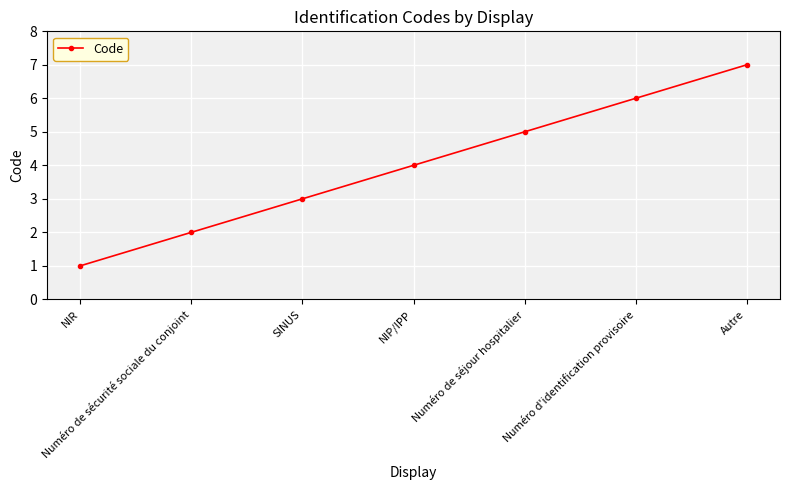

List the labels in order of value, smallest first.

NIR, Numéro de sécurité sociale du conjoint, SINUS, NIP/IPP, Numéro de séjour hospitalier, Numéro d'identification provisoire, Autre